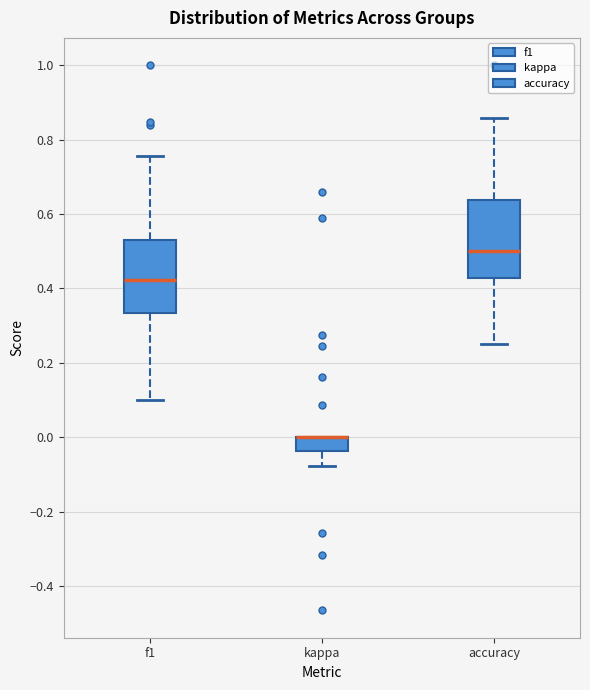

Where is the lower edge of the box for kappa on the y-axis? The values are not printed on the chart, so give them approximately, as read against the axis.

-0.04